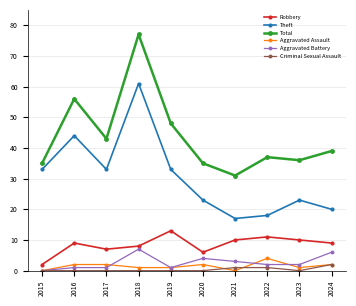

How many categories are shown in the chart?

10